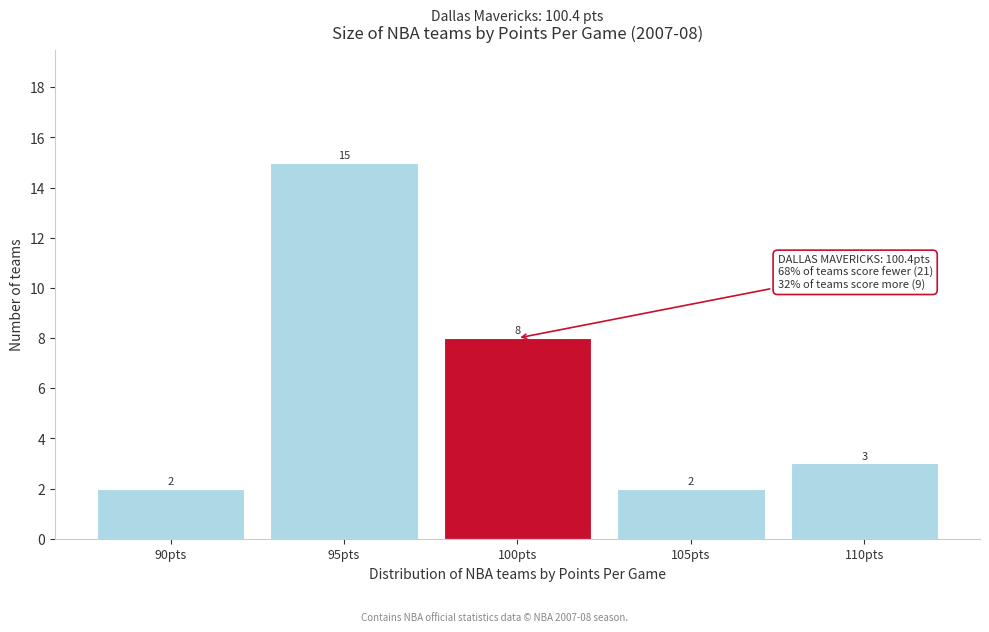

Reading left to right, what are all the values shown in this chart?

2	15	8	2	3